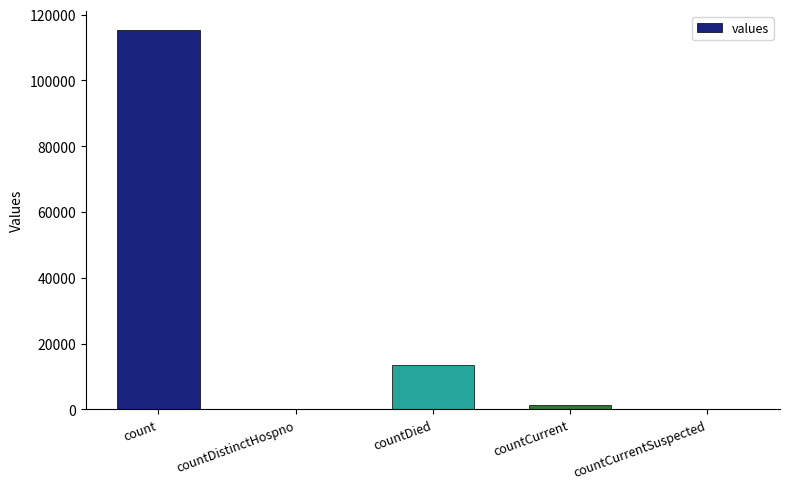

How many categories are shown in the chart?

5